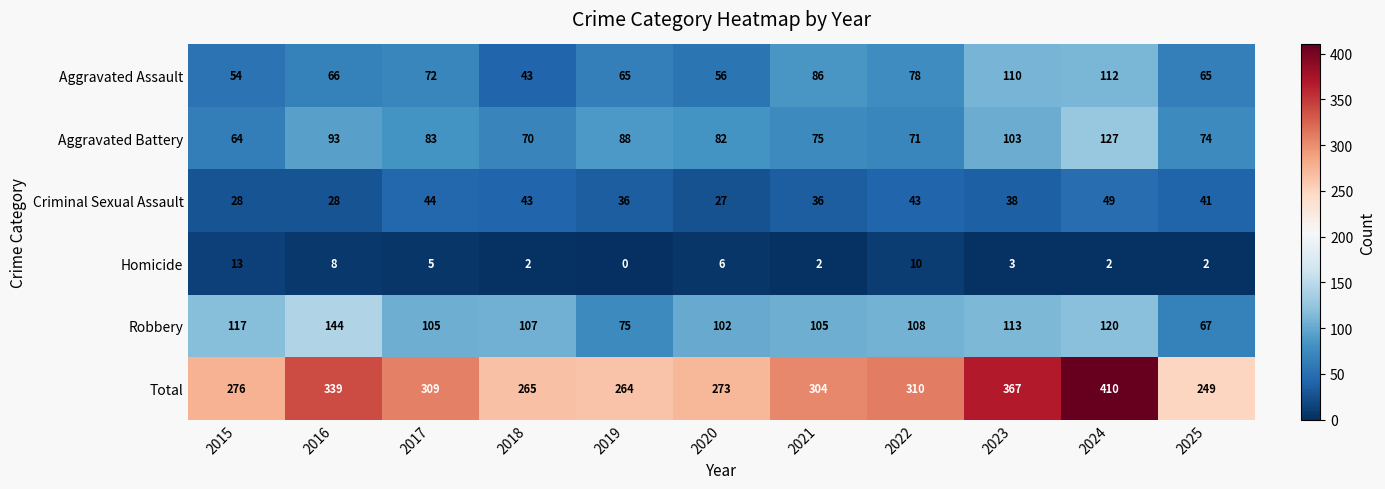

What is the difference between the maximum and minimum values in the Criminal Sexual Assault series?

22